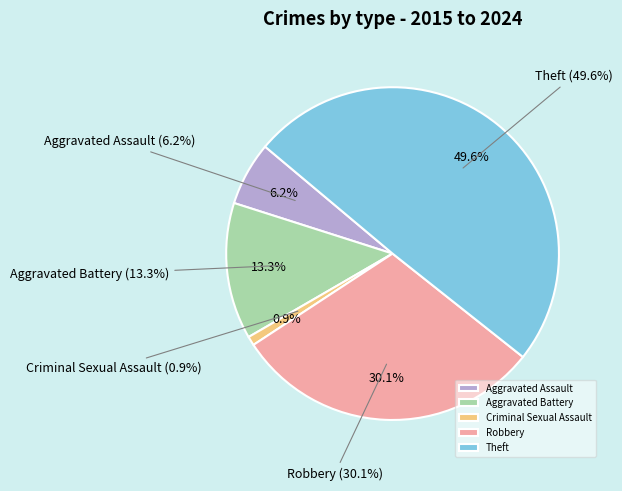

Rank the categories by value from lowest to highest.

Criminal Sexual Assault, Aggravated Assault, Aggravated Battery, Robbery, Theft